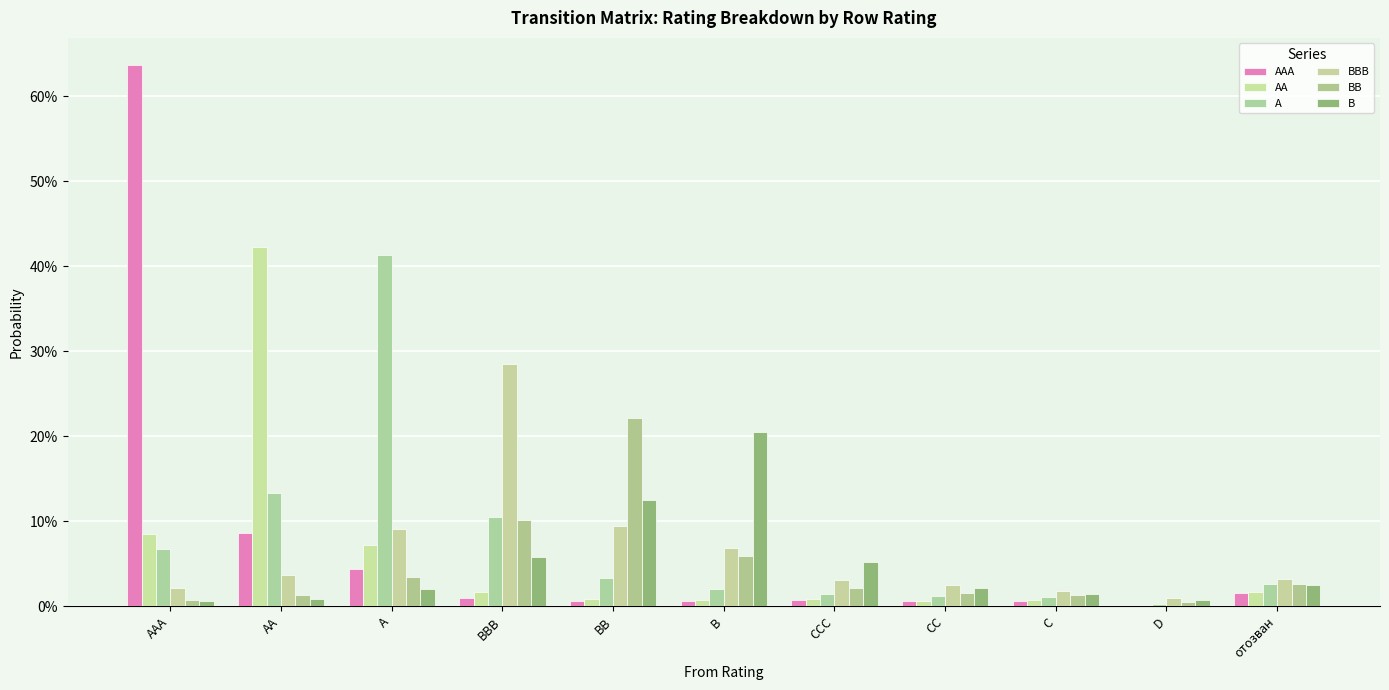

What position from the right is BB?

7